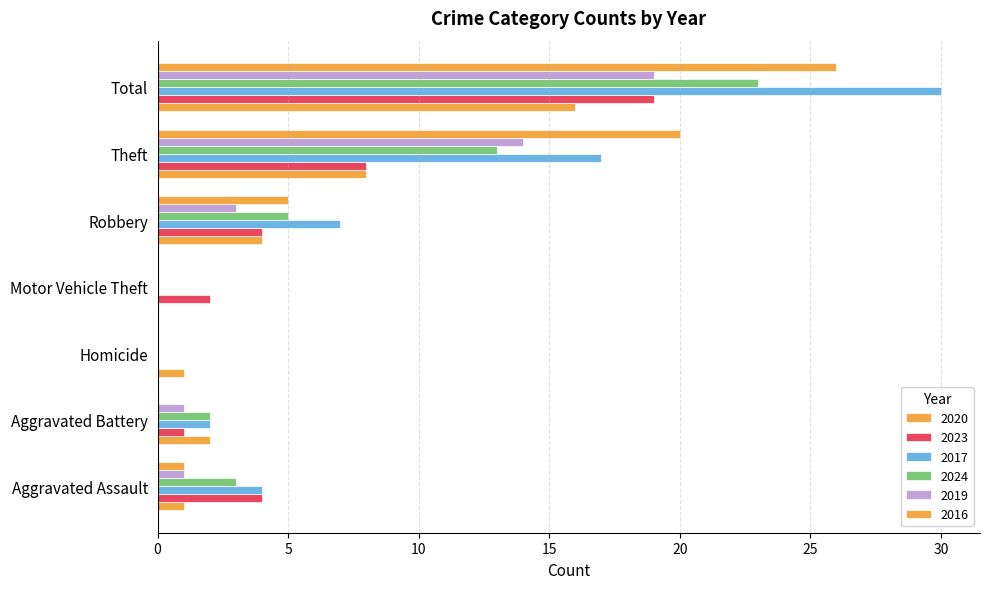

How many categories are shown in the chart?

7